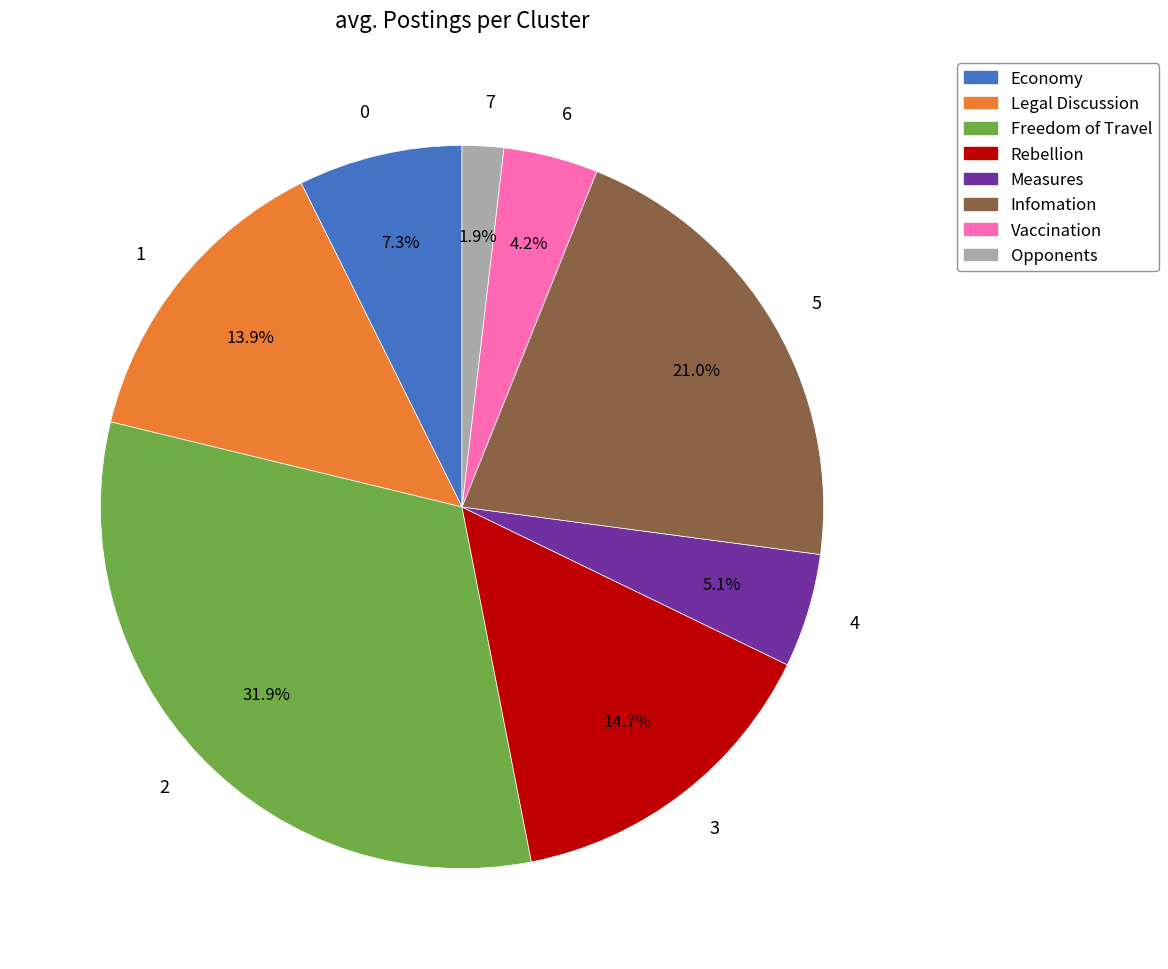

Count the number of slices in the pie.

8